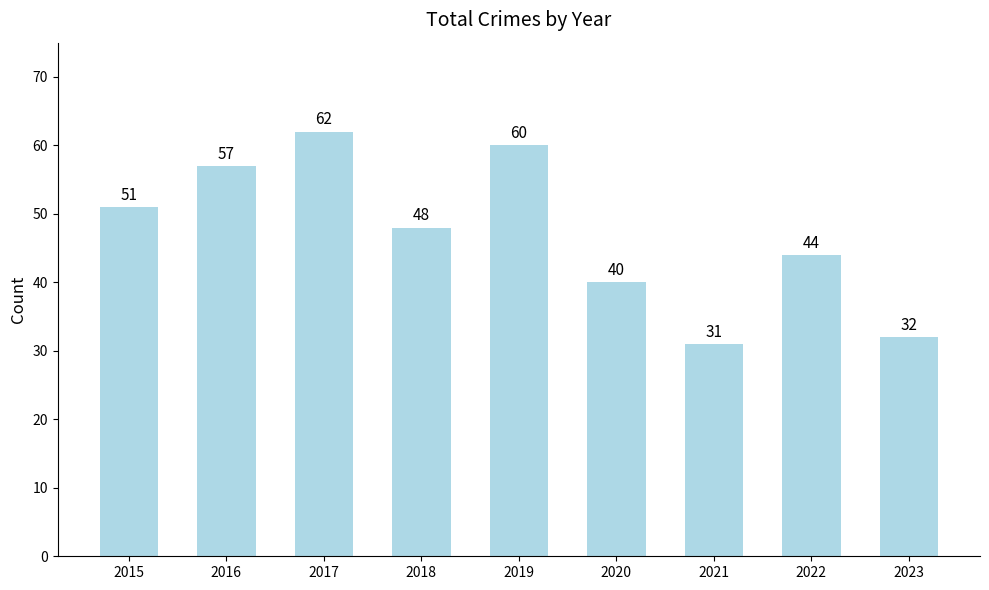

What is the smallest value displayed?

31